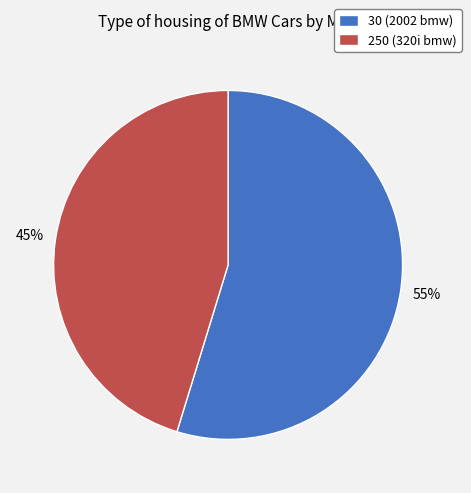

To the nearest percent, what percentage of the pie is 30?

55%